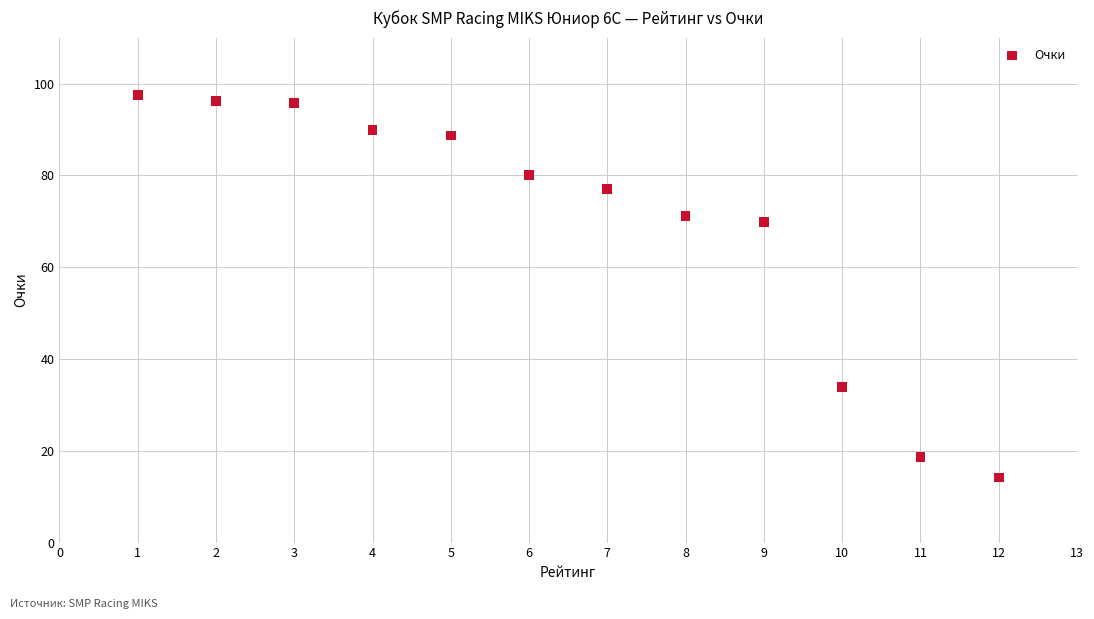

What is the average Y value?

69.4